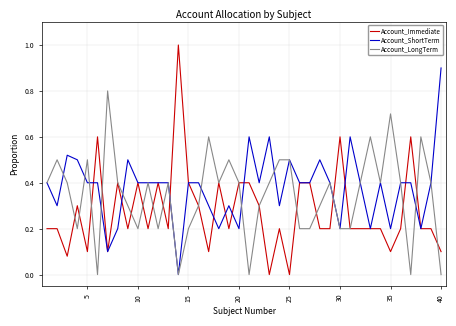

What is the maximum value shown in the chart?

1.0